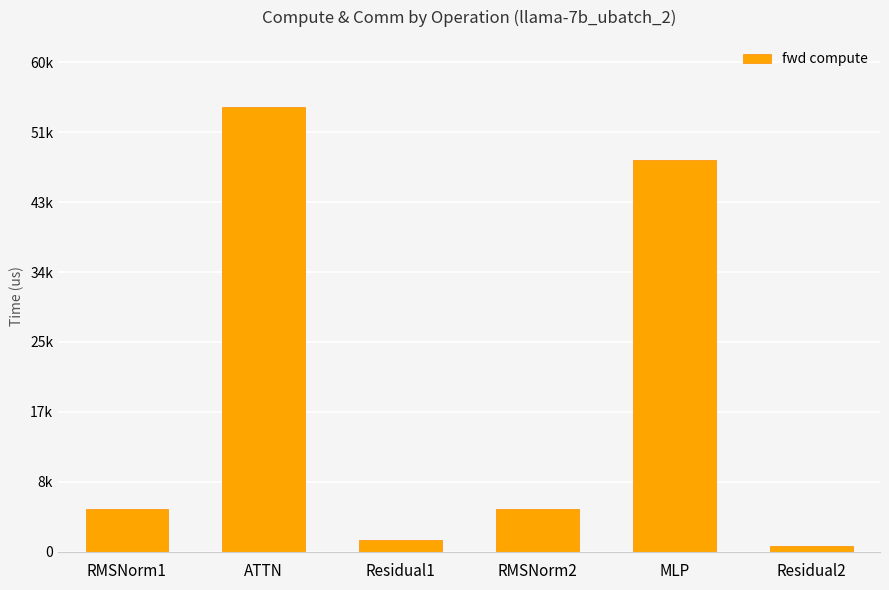

The chart shows a value of 1497.6 at Residual1. True or false?

True